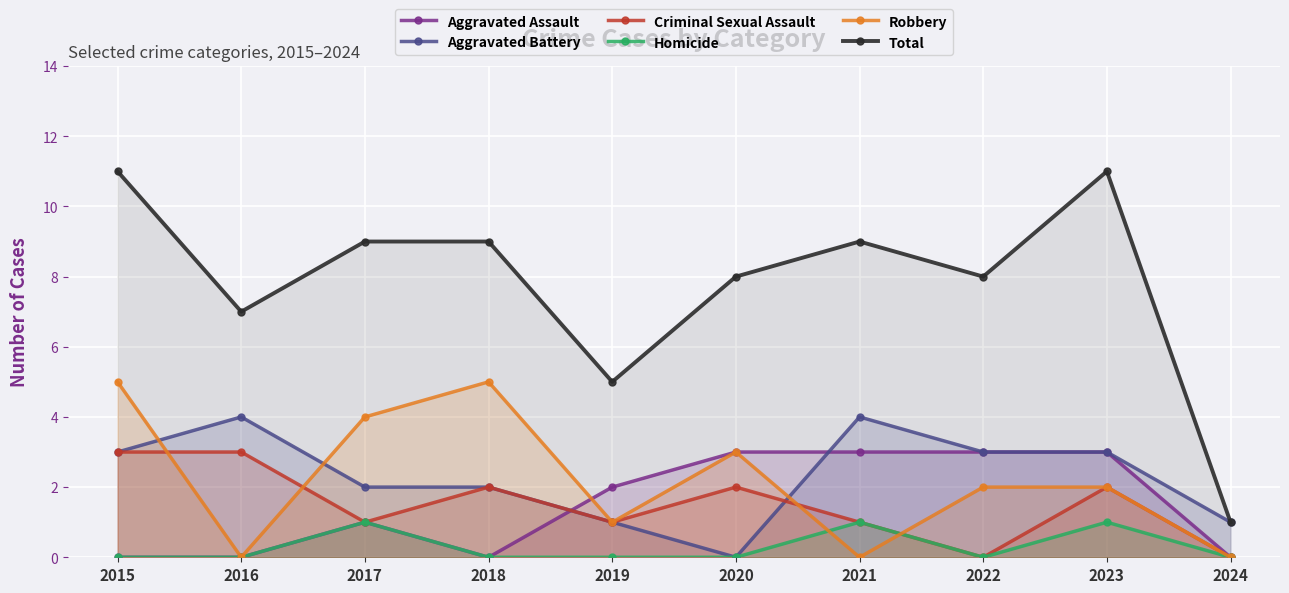

What is the spread (max minus min) of values at 2022?

8